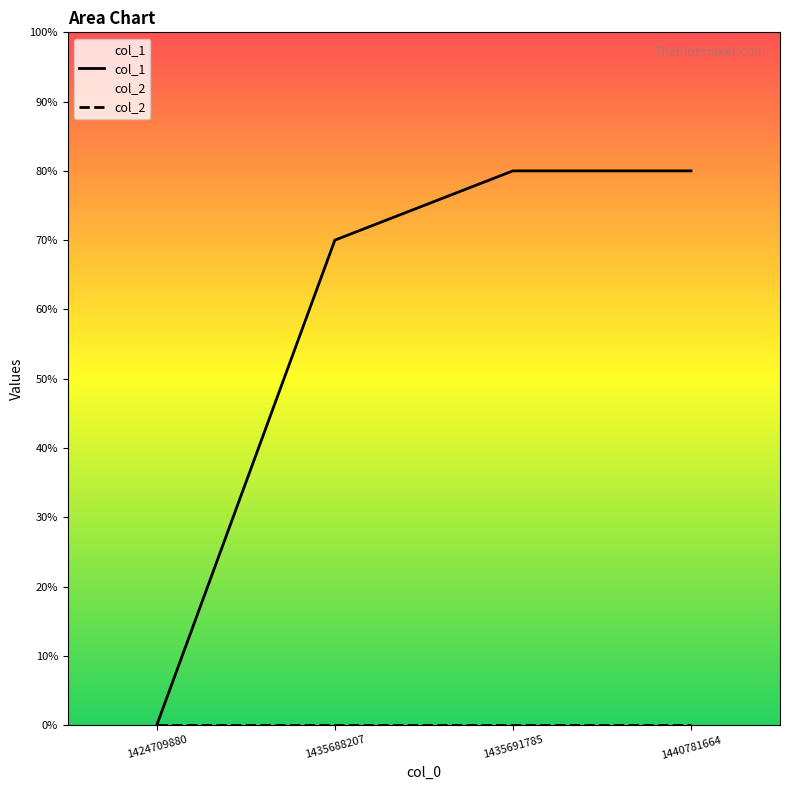

The value of col_1 at 1435691785 is 8. True or false?

True